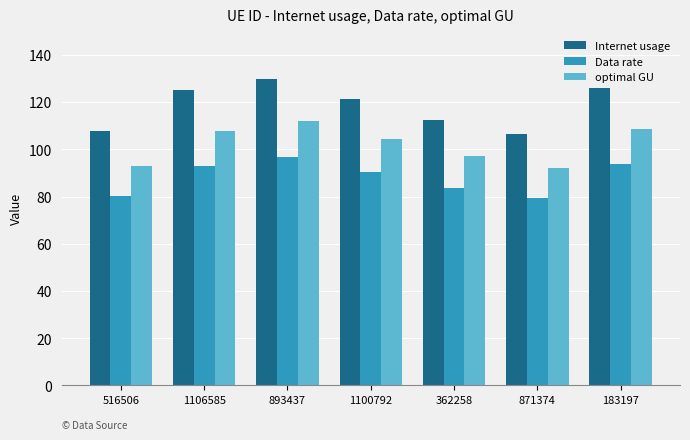

What position from the right is 871374?

2